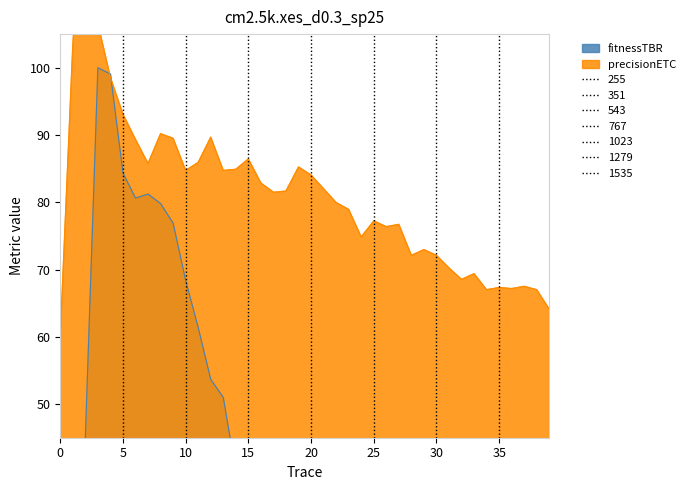

True or false: precisionETC has a value of 29.6 at 21.

False